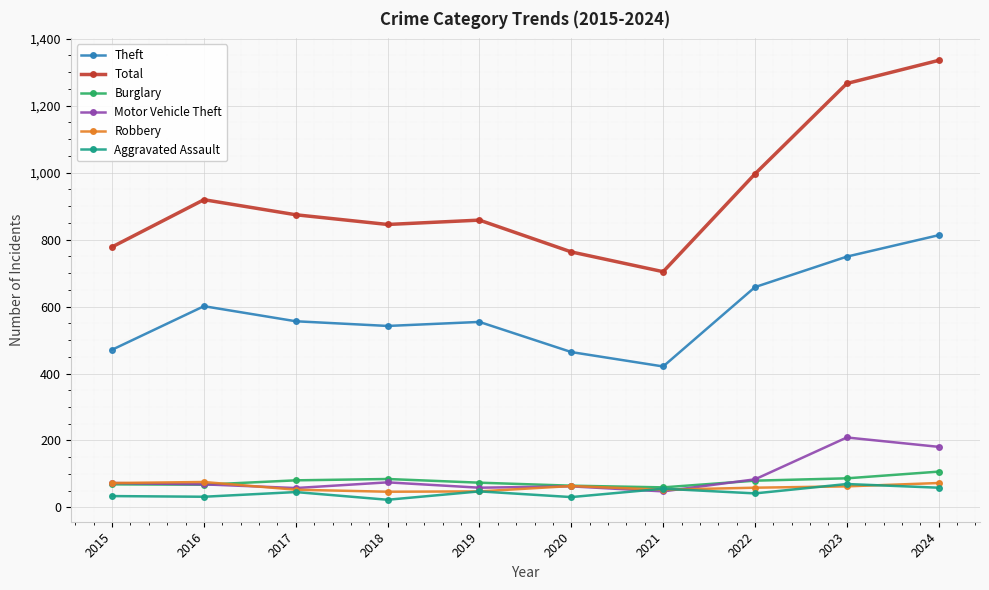

At which label is Theft closest to 617?

2016